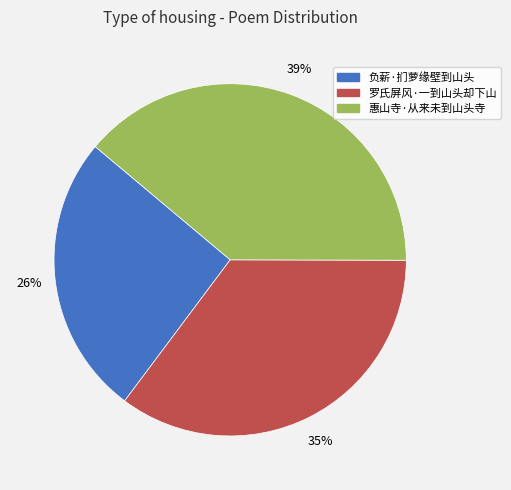

Does any single category account for the majority?

No